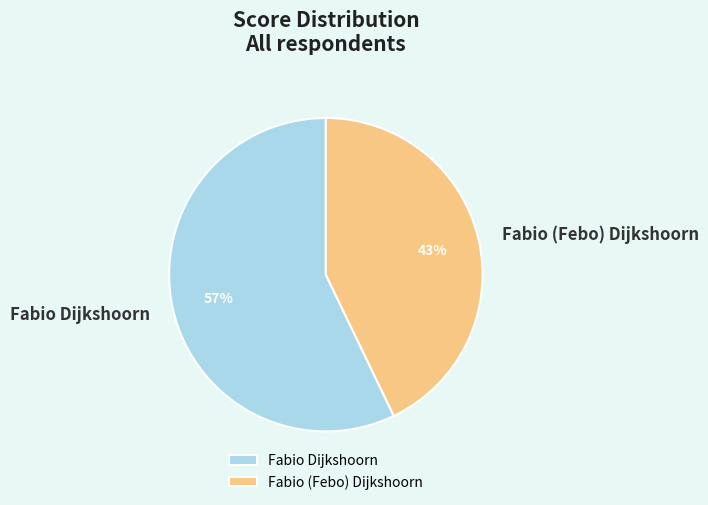

Is it true that Fabio Dijkshoorn is 57% of the pie?

True